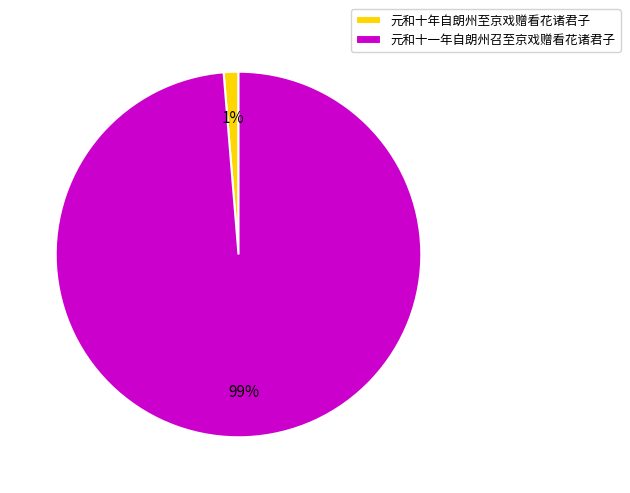

Is it true that 元和十一年自朗州召至京戏赠看花诸君子 is 89% of the pie?

False